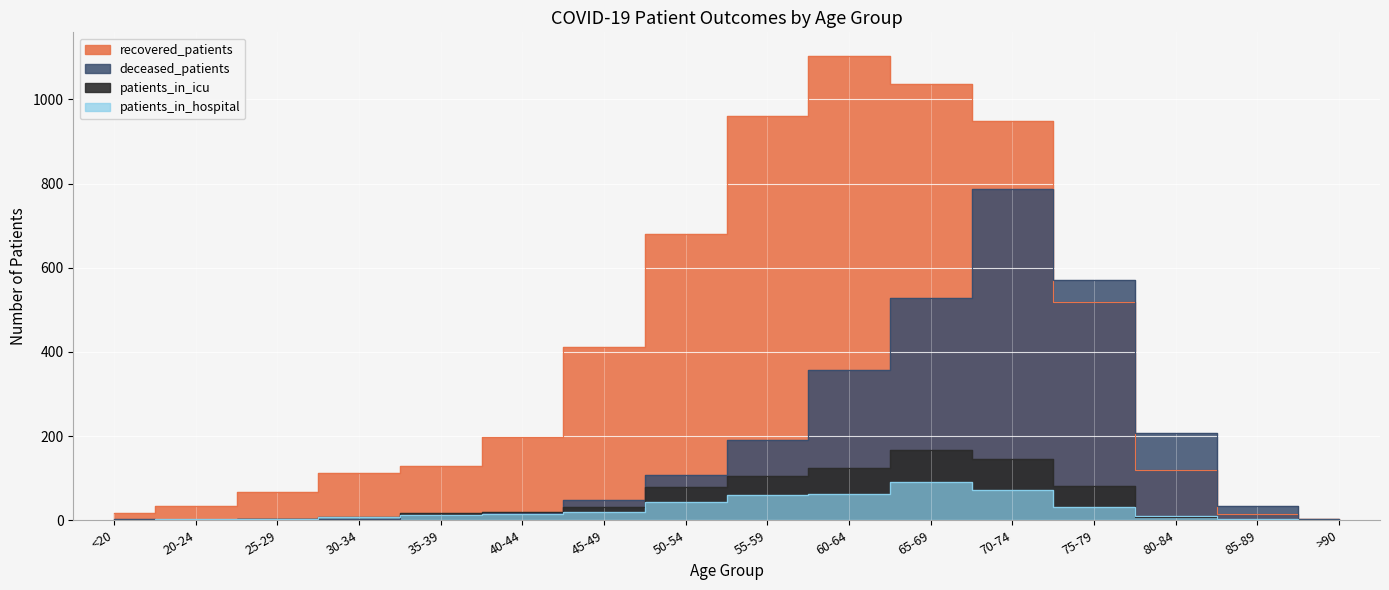

Reading right to left, list all the values displayed in this chart.

recovered_patients: 3	15	119	519	949	1036	1104	960	679	411	197	128	113	66	34	17
deceased_patients: 2	33	208	571	788	529	357	190	107	48	17	12	3	4	0	2
patients_in_icu: 0	1	8	81	146	167	124	105	78	31	20	17	8	4	0	0
patients_in_hospital: 1	2	10	31	73	91	62	60	44	20	15	13	8	2	2	0